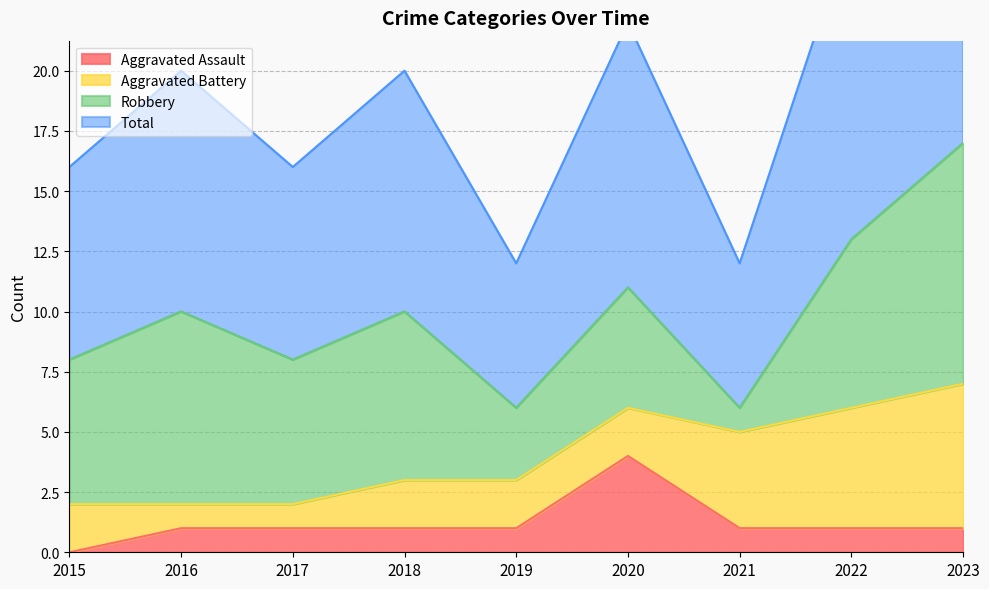

At how many categories does at least one series exceed 3?

9